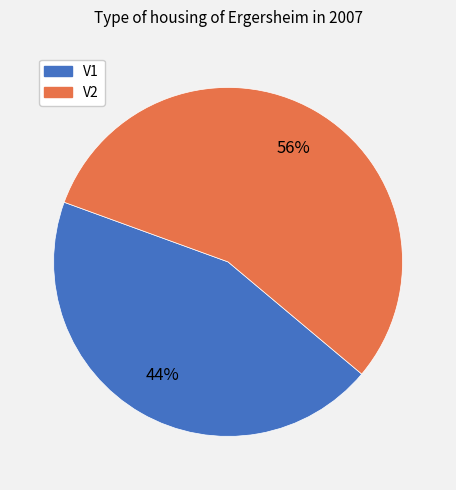

Count the number of slices in the pie.

2